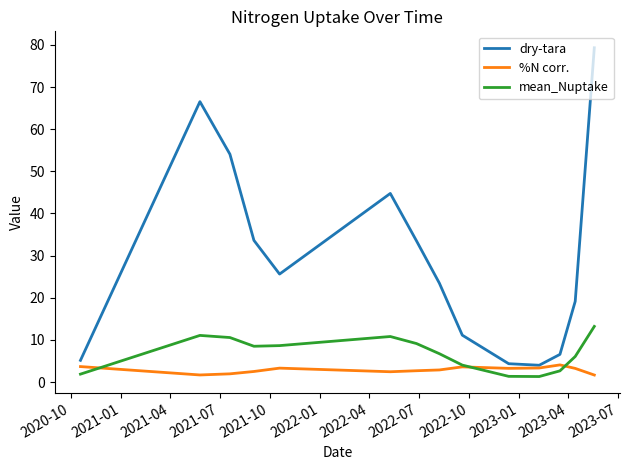

Which series has the largest range (max minus min)?

dry-tara